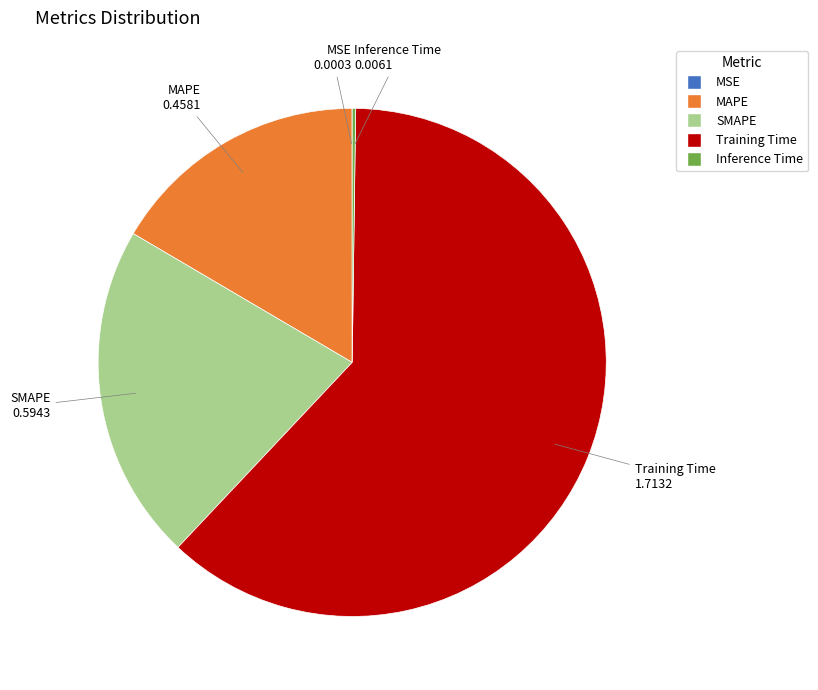

Is MAPE the majority of the pie?

No